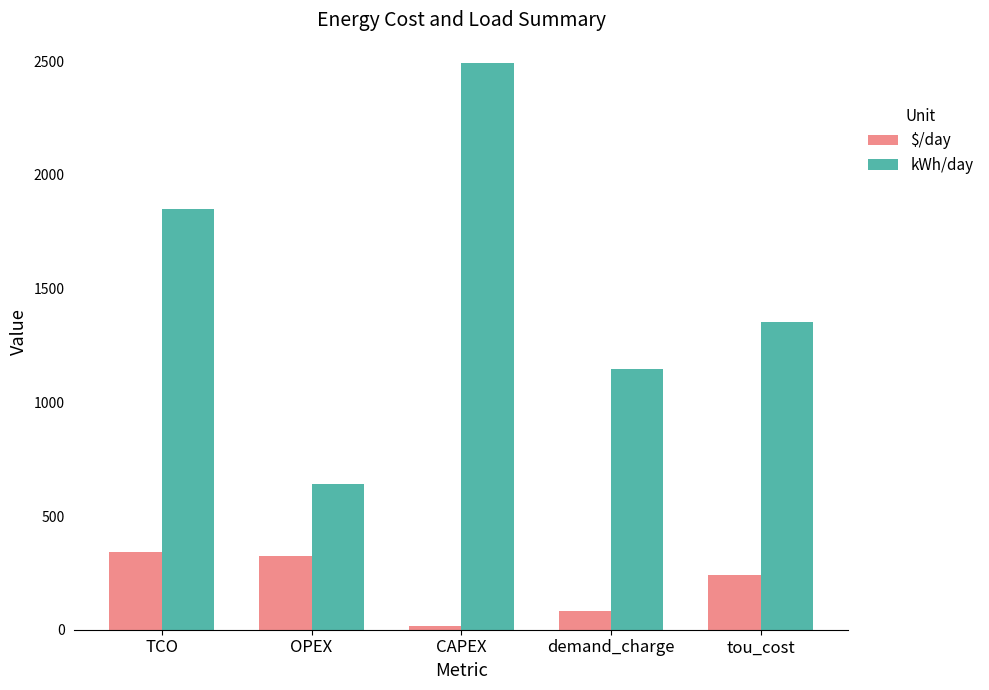

What is the difference between the highest and lowest values at OPEX?

319.2